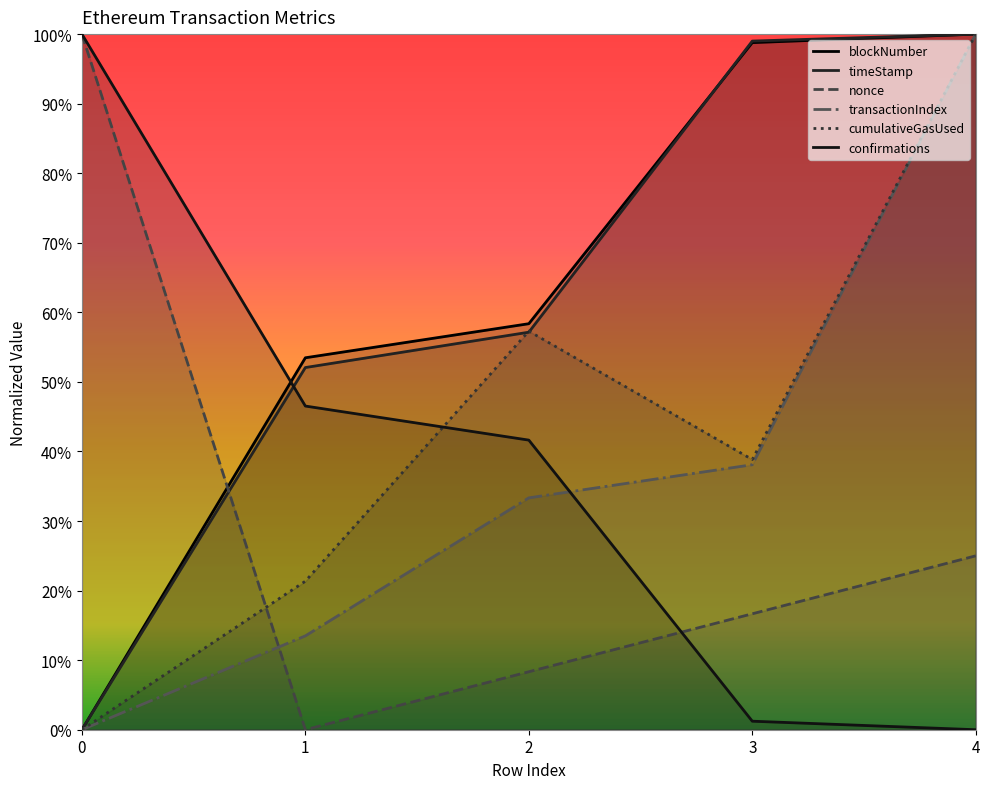

What is the spread (max minus min) of values at 2?

0.5